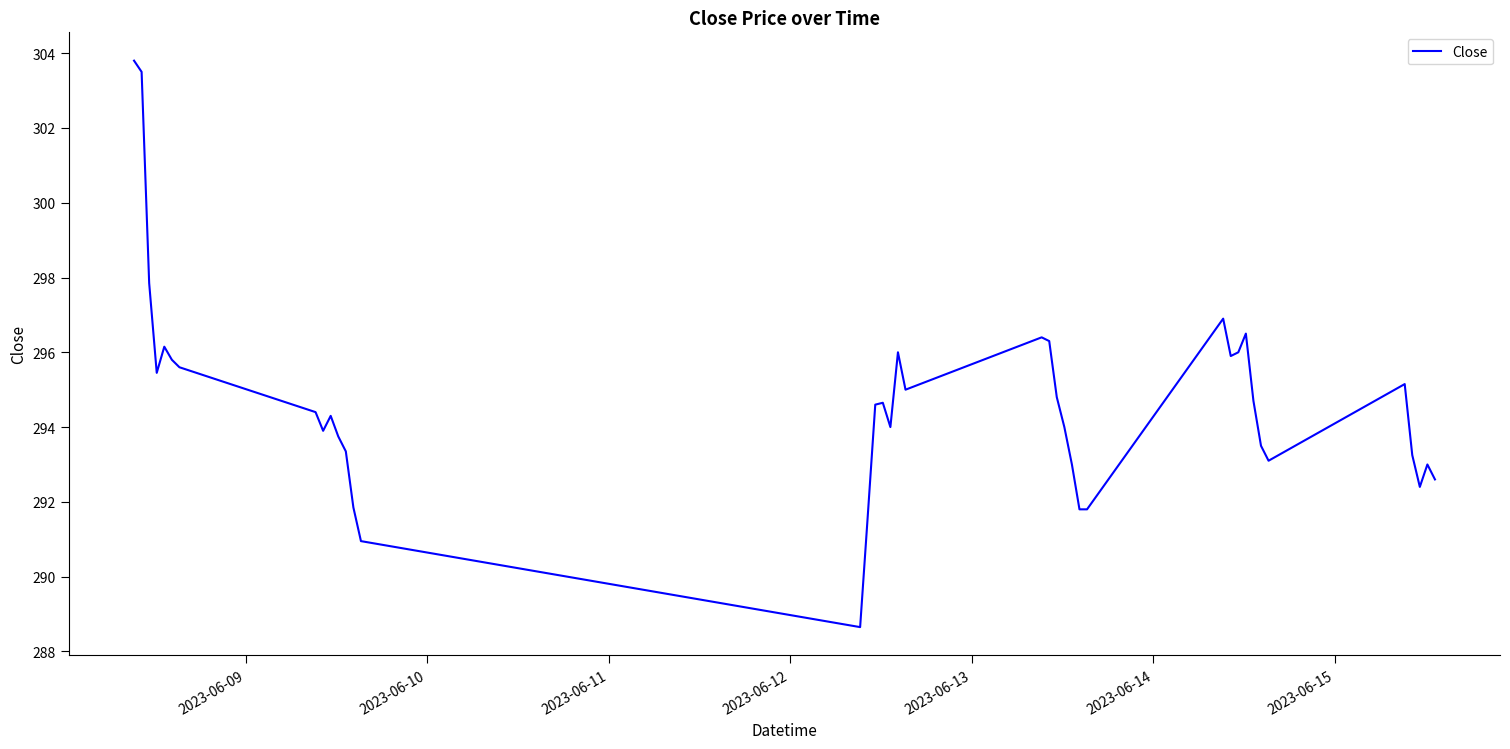

What is the maximum value shown in the chart?

303.8